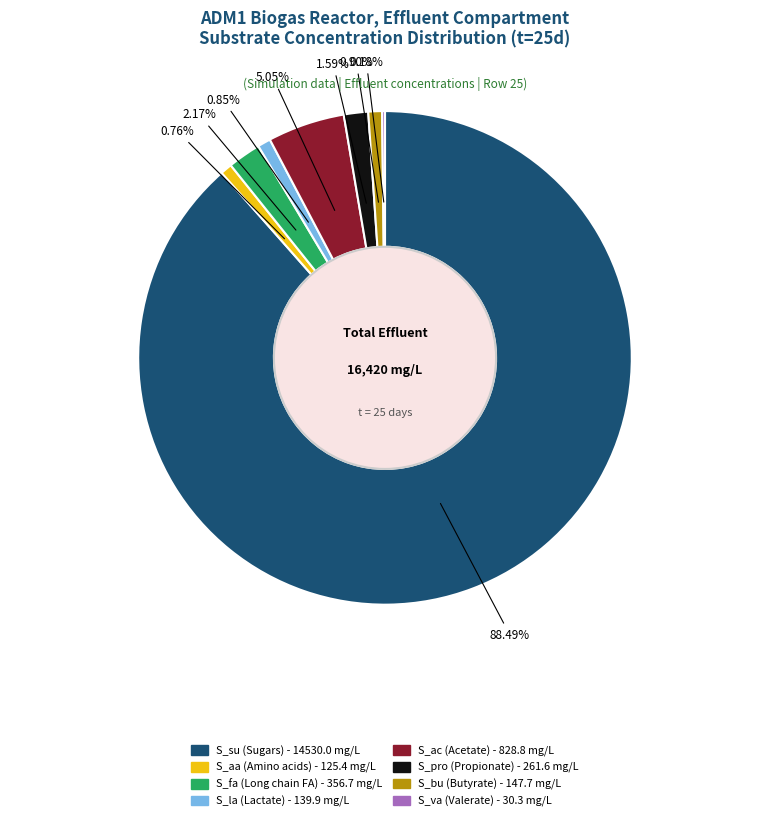

Is there a majority slice in this chart?

Yes